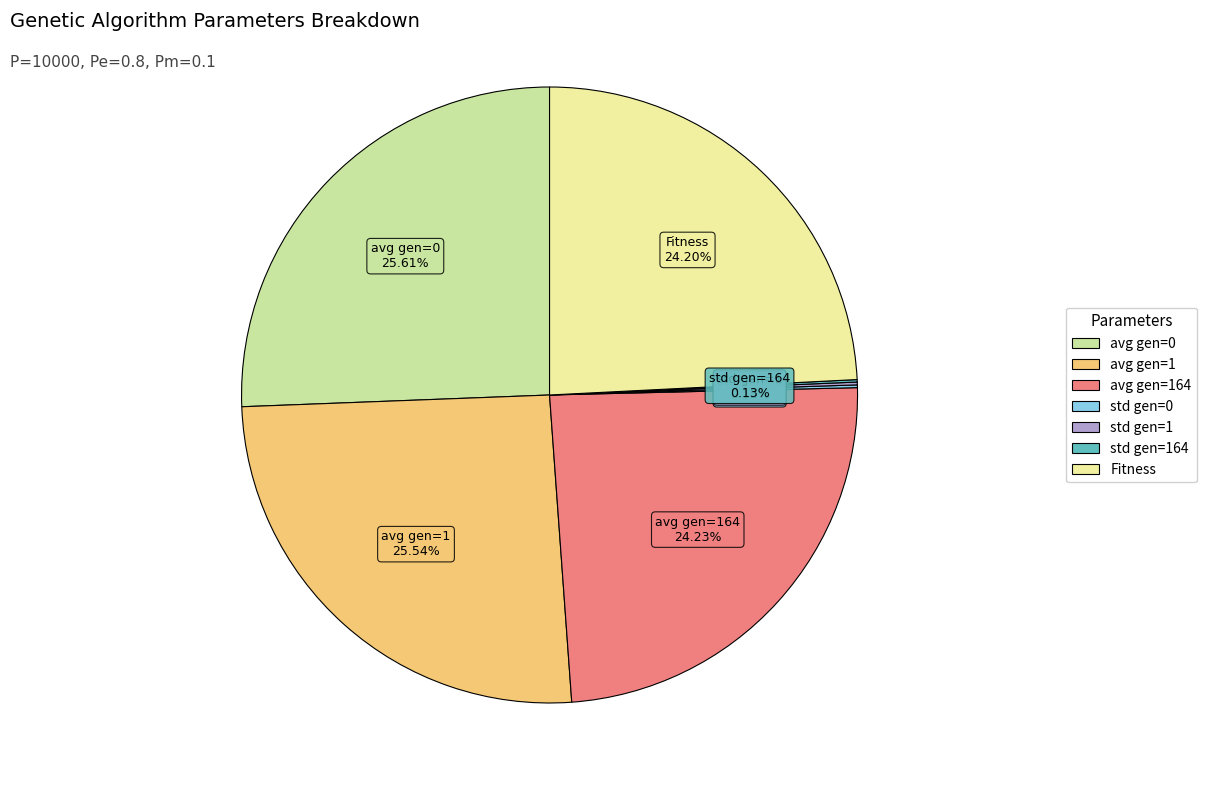

Does any single category account for the majority?

No